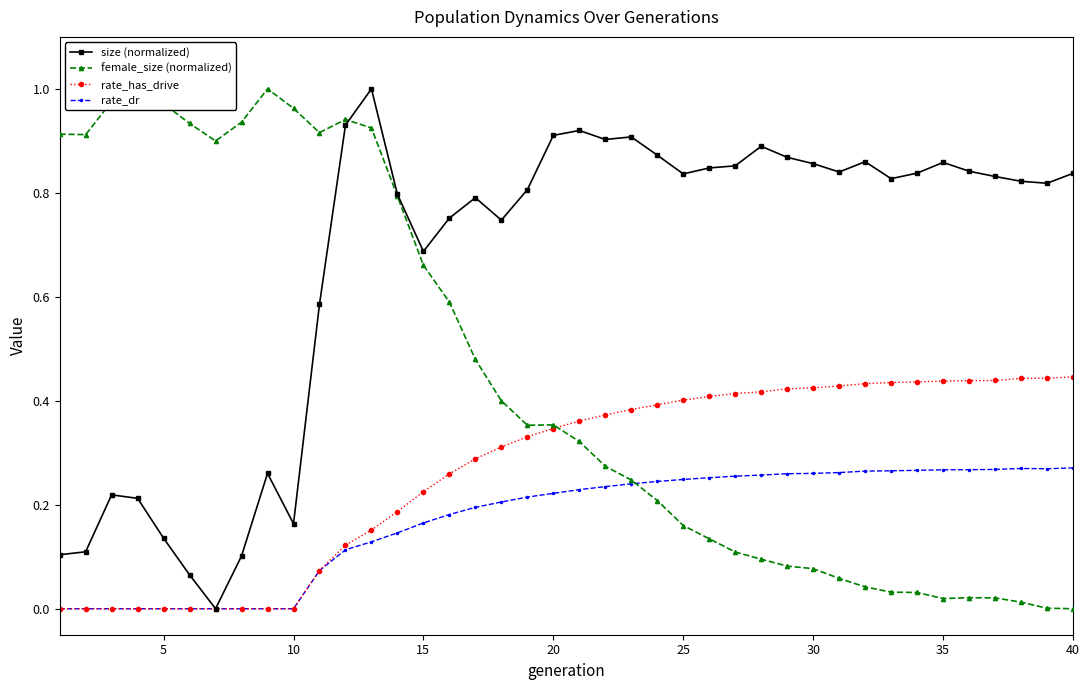

True or false: size (normalized) has more than 0 points higher than both neighbors.

True